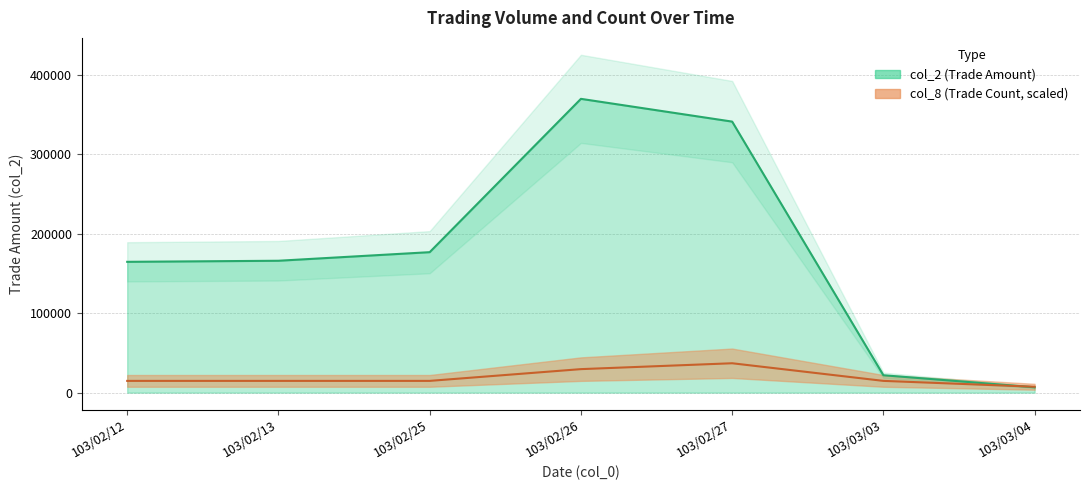

Reading left to right, extract all data points from this chart.

col_2: 164700	166050	176850	369900	341250	21900	6750
col_8: 14796	14796	14796	29592	36990	14796	7398